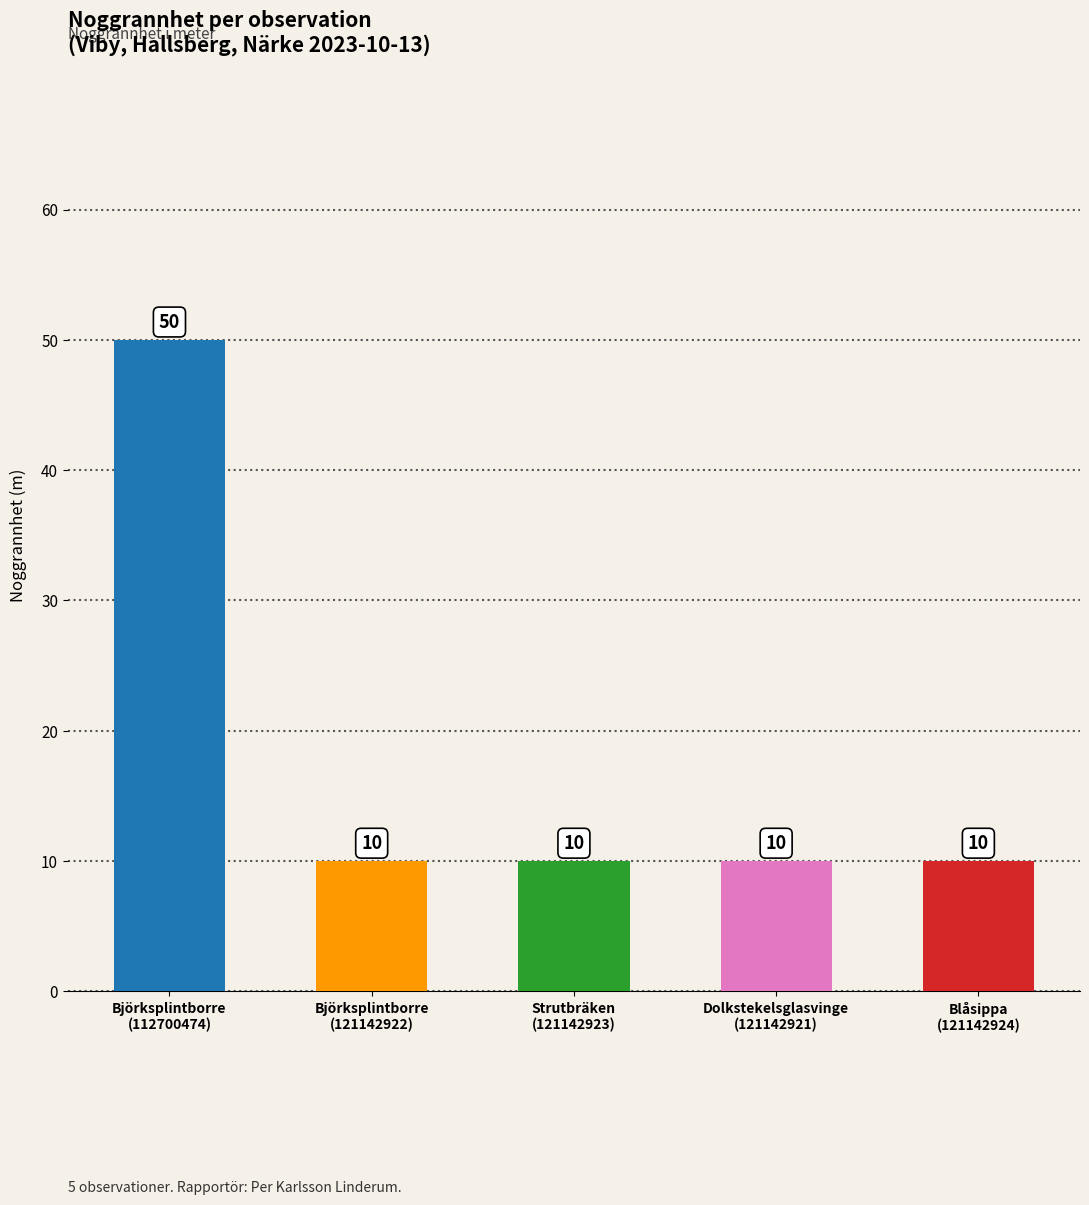

What is the label of the 2nd bar from the left?

Björksplintborre
(121142922)